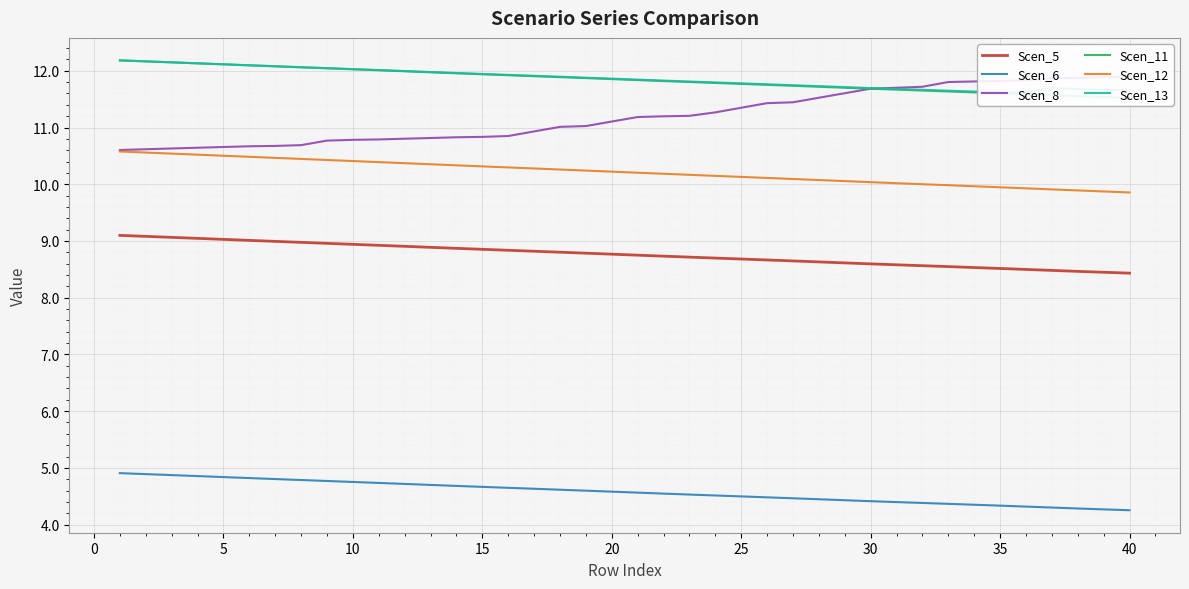

What is the minimum value for Scen_6?

4.3